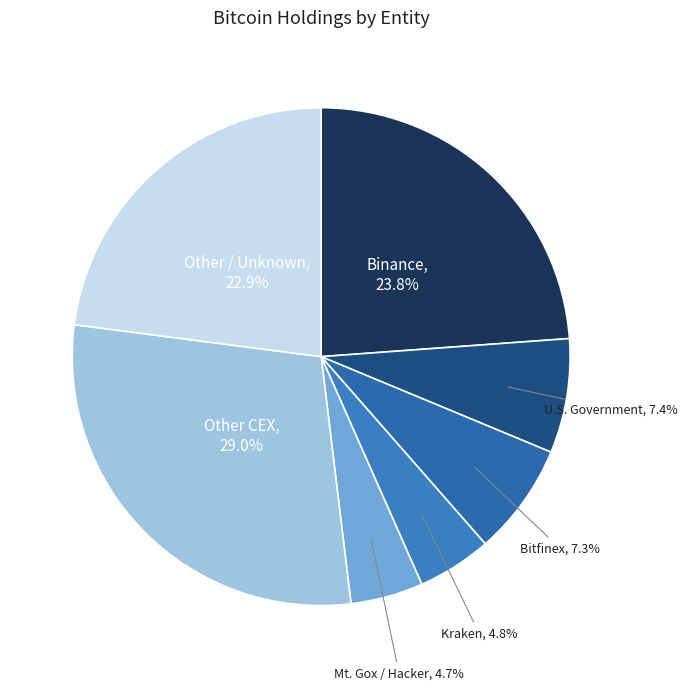

Count the number of slices in the pie.

7